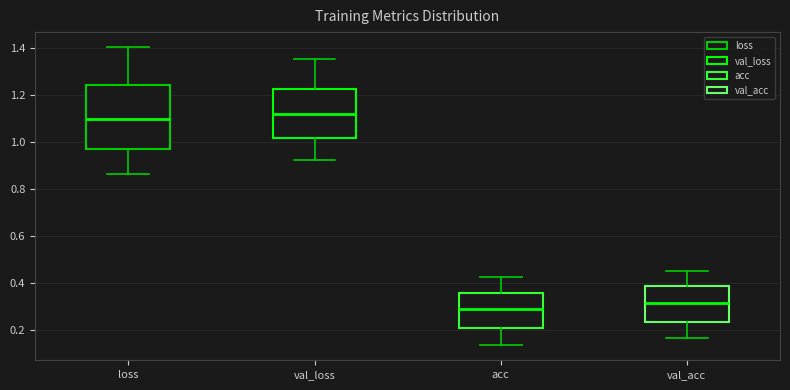

Reading left to right, transcribe this box plot: for each box, give where its median line is, the range the box spans, and where its two whiskers end, as read against the y-axis. The values are not printed on the chart, so give them approximately, as read against the axis.

loss: median 1.10, box 0.98 to 1.24, whiskers 0.86 to 1.40
val_loss: median 1.12, box 1.02 to 1.22, whiskers 0.92 to 1.36
acc: median 0.28, box 0.20 to 0.36, whiskers 0.14 to 0.42
val_acc: median 0.32, box 0.24 to 0.38, whiskers 0.16 to 0.46